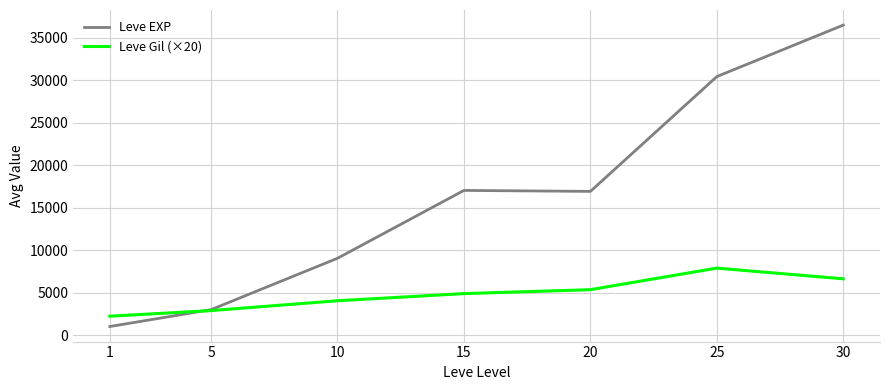

After their last crossing, which series has the higher values: Leve EXP or Leve Gil (×20)?

Leve EXP